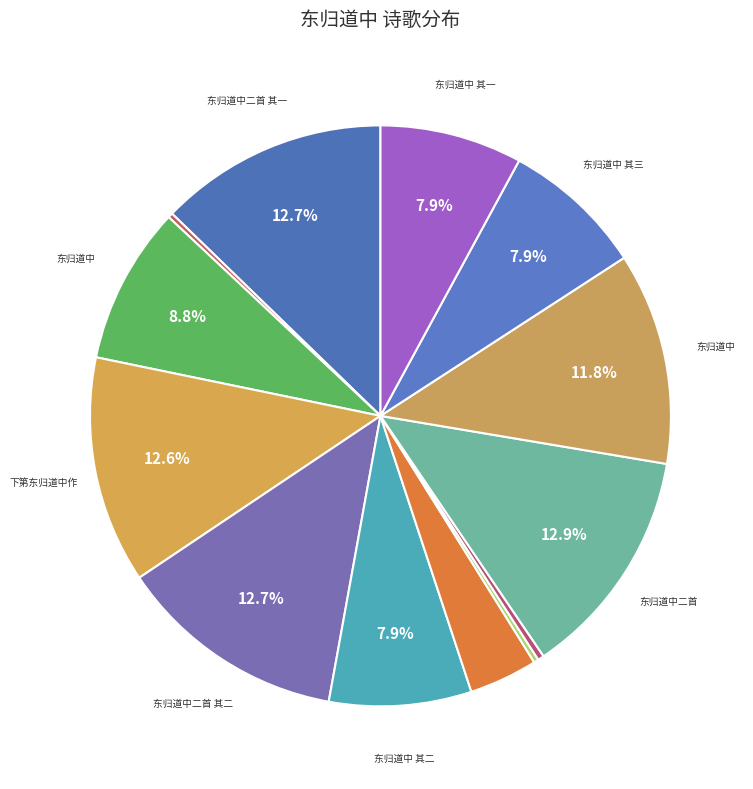

Rank the categories by value from highest to lowest.

东归道中二首, 东归道中二首 其二, 东归道中二首 其一, 下第东归道中作, 东归道中, 东归道中, 东归道中 其三, 东归道中 其二, 东归道中 其一, 东归道中·芙蓉波面出罾鱼, 下第东归道中作, 东归道中·未明唤童仆, 东归道中·平生事行役